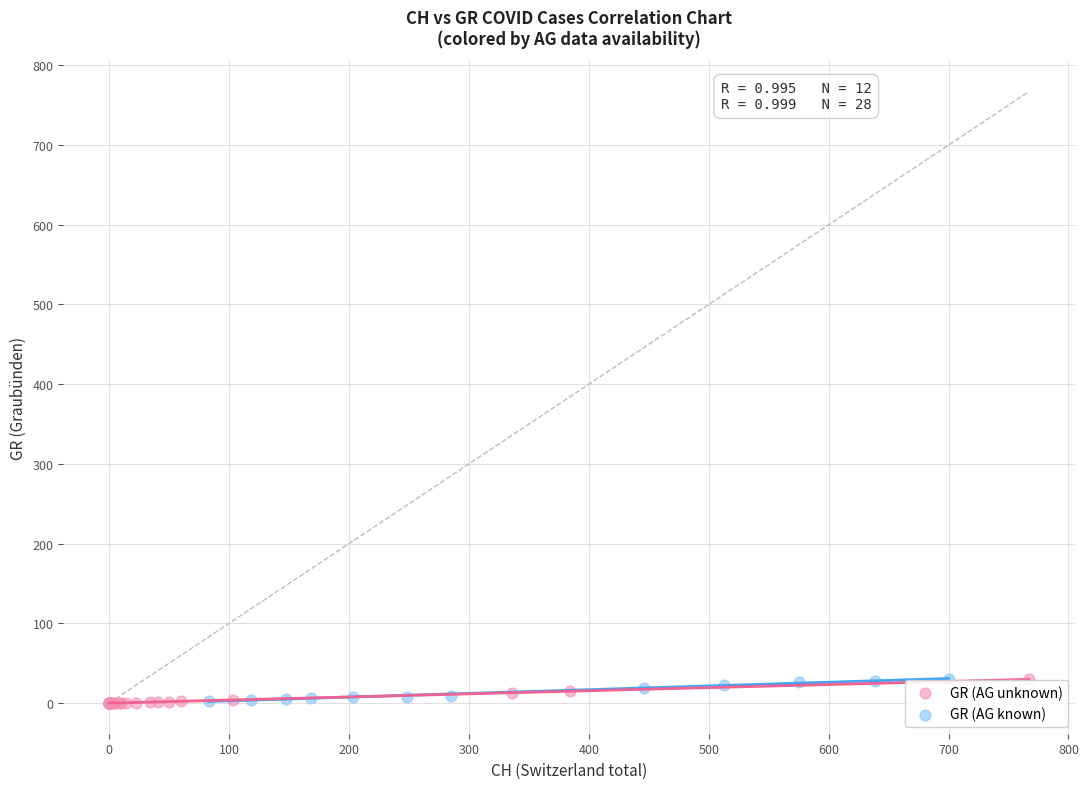

What are all the series names shown in the legend?

GR (AG unknown), GR (AG known)